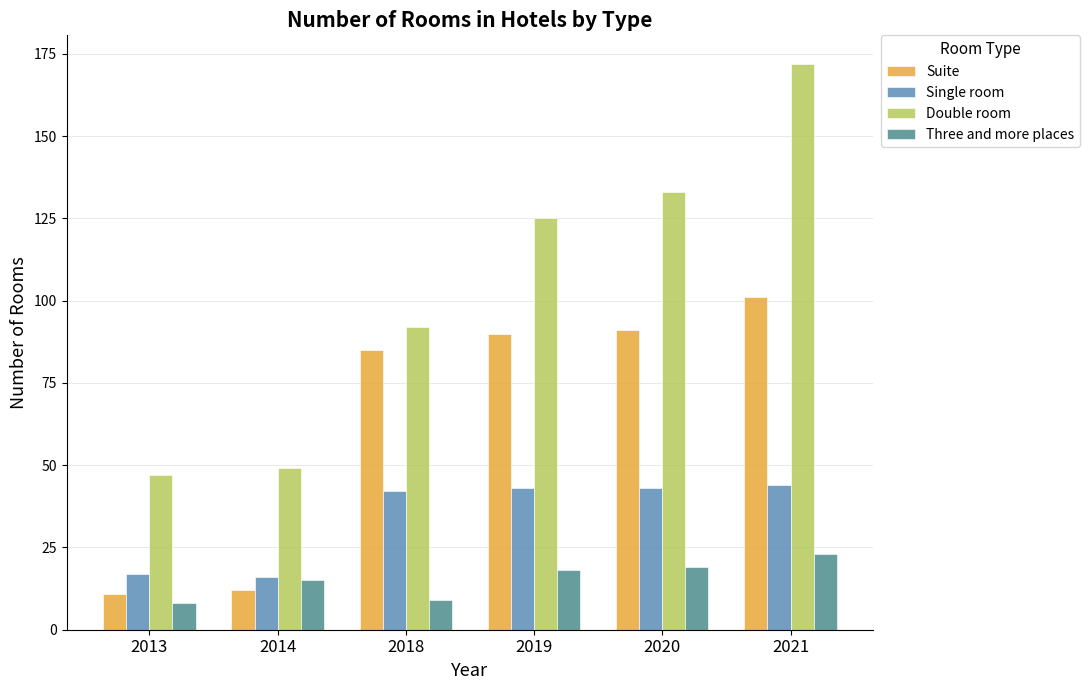

Is the value of Suite at 2019 greater than the value of Single room at 2018?

Yes